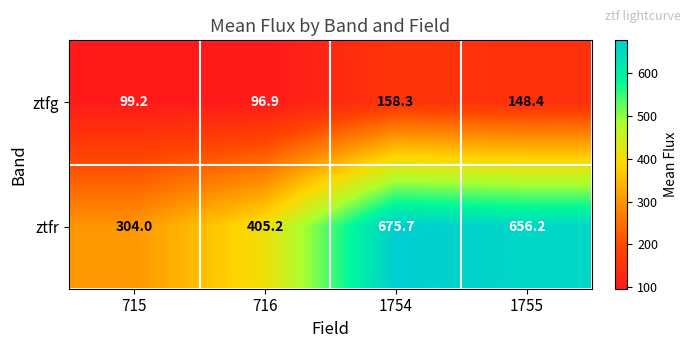

Rank the series by their maximum value, from highest to lowest.

ztfr, ztfg